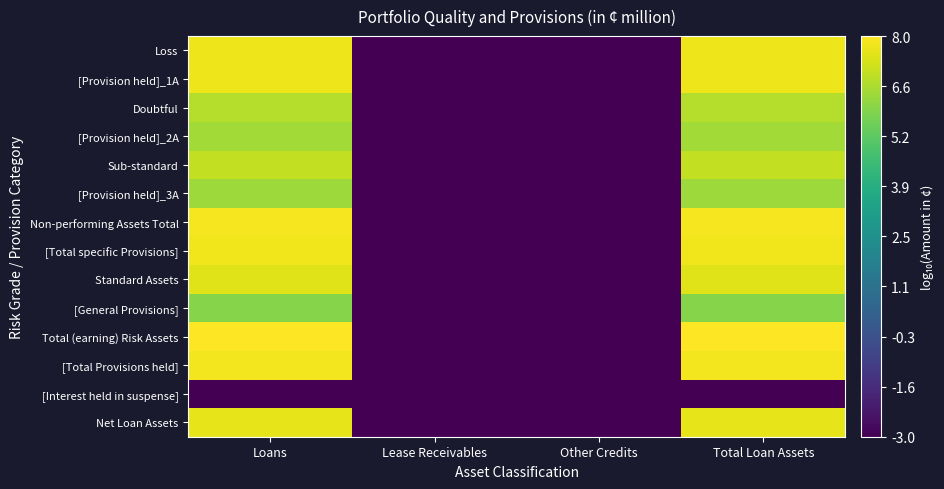

Reading left to right, list all the values displayed in this chart.

Loss: Loans=7.7	Lease Receivables=-3.0	Other Credits=-3.0	Total Loan Assets=7.7
[Provision held]_1A: Loans=7.7	Lease Receivables=-3.0	Other Credits=-3.0	Total Loan Assets=7.7
Doubtful: Loans=6.8	Lease Receivables=-3.0	Other Credits=-3.0	Total Loan Assets=6.8
[Provision held]_2A: Loans=6.5	Lease Receivables=-3.0	Other Credits=-3.0	Total Loan Assets=6.5
Sub-standard: Loans=7.0	Lease Receivables=-3.0	Other Credits=-3.0	Total Loan Assets=7.0
[Provision held]_3A: Loans=6.4	Lease Receivables=-3.0	Other Credits=-3.0	Total Loan Assets=6.4
Non-performing Assets Total: Loans=7.8	Lease Receivables=-3.0	Other Credits=-3.0	Total Loan Assets=7.8
[Total specific Provisions]: Loans=7.8	Lease Receivables=-3.0	Other Credits=-3.0	Total Loan Assets=7.8
Standard Assets: Loans=7.4	Lease Receivables=-3.0	Other Credits=-3.0	Total Loan Assets=7.4
[General Provisions]: Loans=6.0	Lease Receivables=-3.0	Other Credits=-3.0	Total Loan Assets=6.0
Total (earning) Risk Assets: Loans=8.0	Lease Receivables=-3.0	Other Credits=-3.0	Total Loan Assets=8.0
[Total Provisions held]: Loans=7.8	Lease Receivables=-3.0	Other Credits=-3.0	Total Loan Assets=7.8
[Interest held in suspense]: Loans=-3.0	Lease Receivables=-3.0	Other Credits=-3.0	Total Loan Assets=-3.0
Net Loan Assets: Loans=7.6	Lease Receivables=-3.0	Other Credits=-3.0	Total Loan Assets=7.6